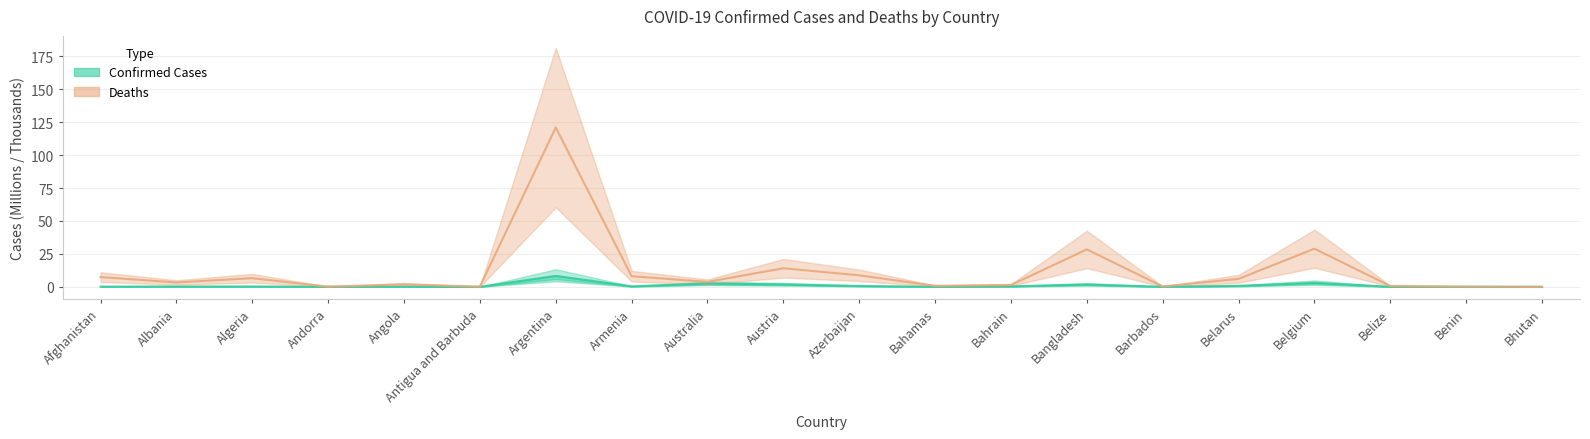

What is the total value across all series at Azerbaijan?

9.4